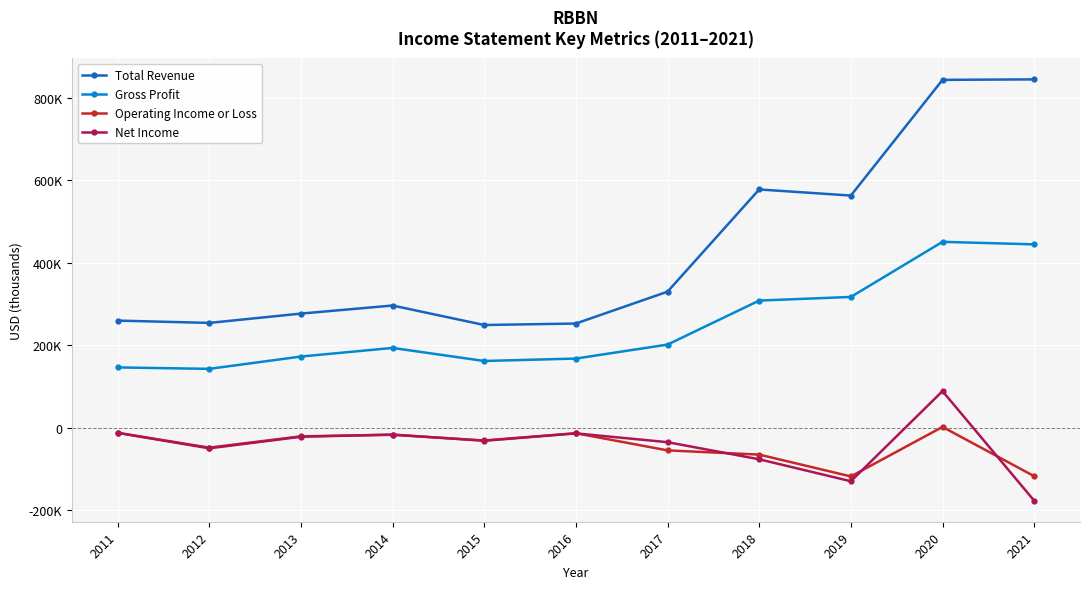

At which category does the chart reach its peak across all series?

2021